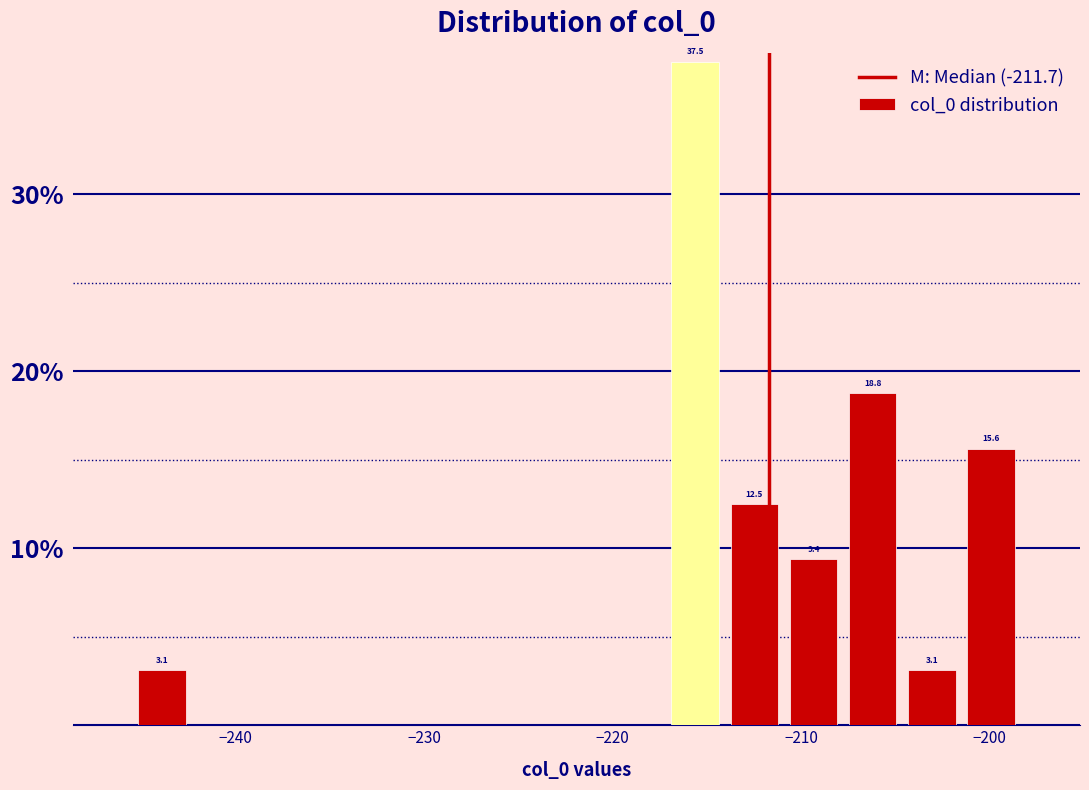

Around what value on the x-axis is the tallest bar? Give the approximate position of its centre, as read against the axis.

-216